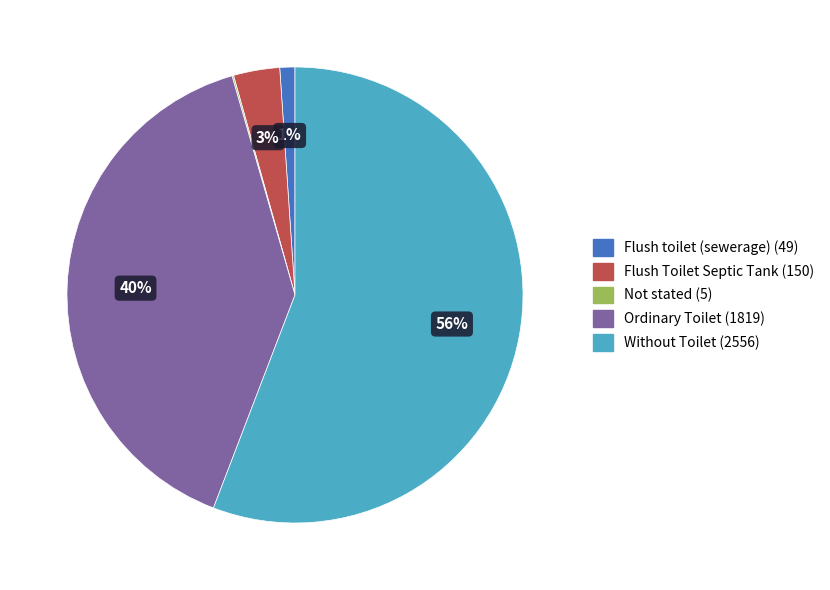

Combined, do Flush Toilet Septic Tank and Without Toilet account for over 50%?

Yes